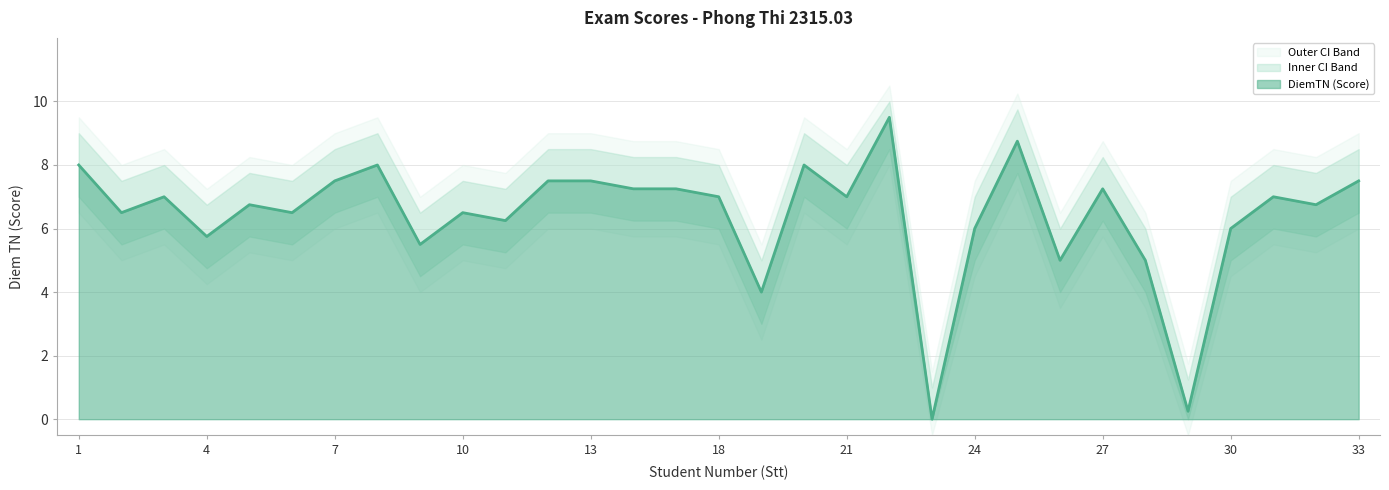

Reading left to right, extract all data points from this chart.

DiemTN: 8.0	6.5	7.0	5.8	6.8	6.5	7.5	8.0	5.5	6.5	6.2	7.5	7.5	7.2	7.2	7.0	4.0	8.0	7.0	9.5	0.0	6.0	8.8	5.0	7.2	5.0	0.2	6.0	7.0	6.8	7.5
Upper_CI: 9.0	7.5	8.0	6.8	7.8	7.5	8.5	9.0	6.5	7.5	7.2	8.5	8.5	8.2	8.2	8.0	5.0	9.0	8.0	10.0	1.0	7.0	9.8	6.0	8.2	6.0	1.2	7.0	8.0	7.8	8.5
Lower_CI: 7.0	5.5	6.0	4.8	5.8	5.5	6.5	7.0	4.5	5.5	5.2	6.5	6.5	6.2	6.2	6.0	3.0	7.0	6.0	8.5	0.0	5.0	7.8	4.0	6.2	4.0	0.0	5.0	6.0	5.8	6.5